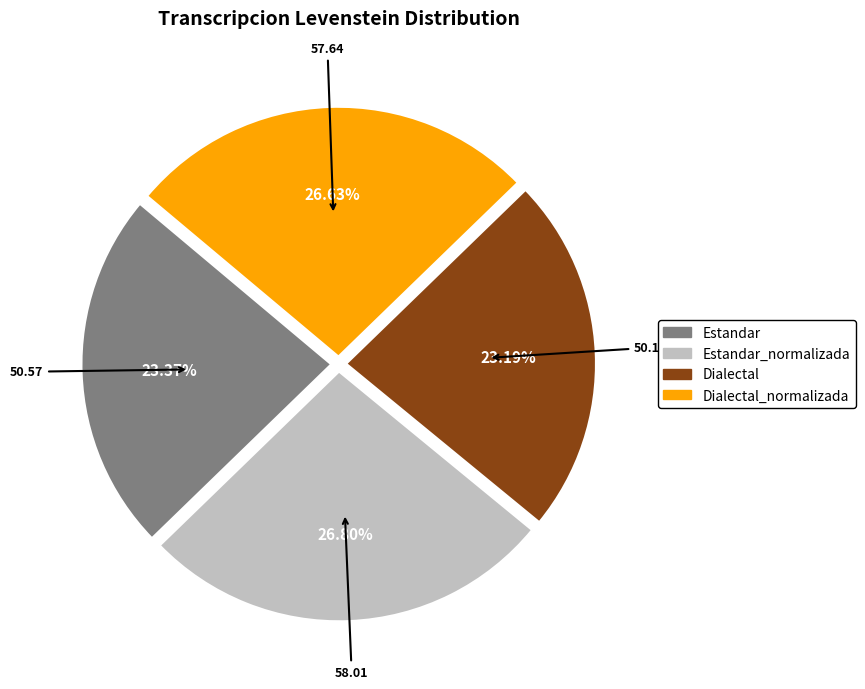

To the nearest percent, what is the difference between the largest and smallest slice percentages?

4%